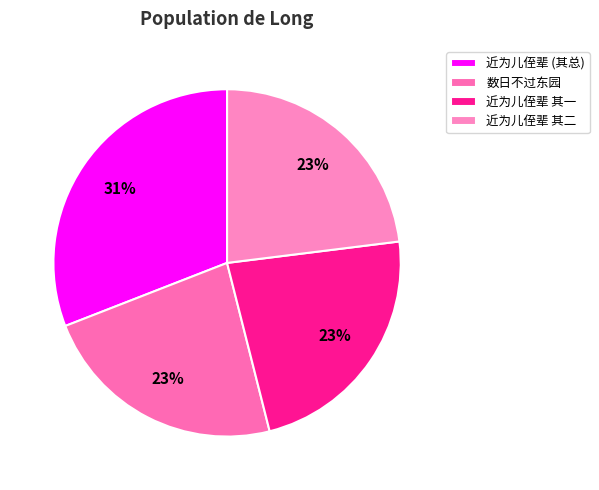

How many slices are in this pie chart?

4